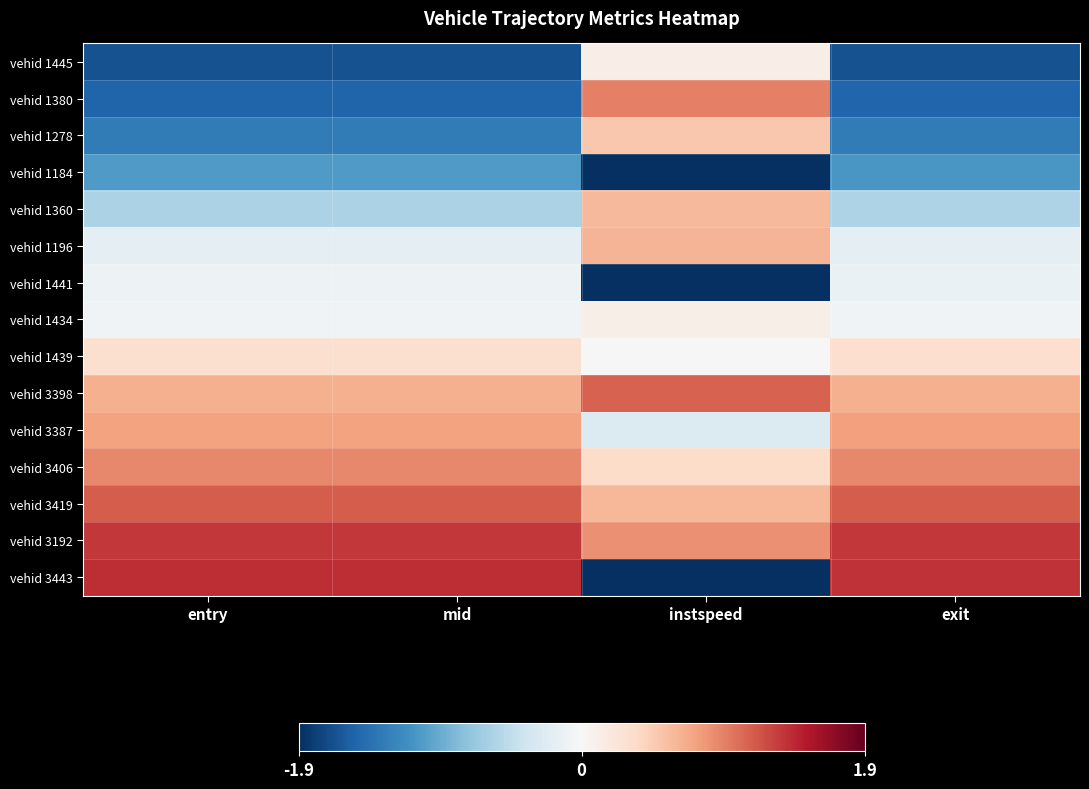

Which has a higher value, entry or exit?

exit